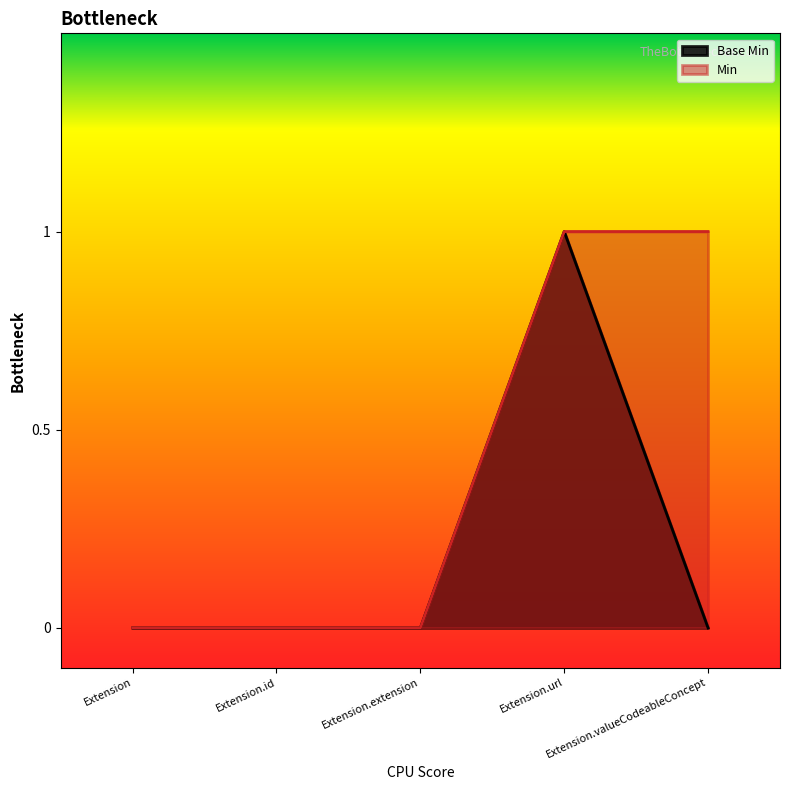

The value at Extension.url is 1. True or false?

True